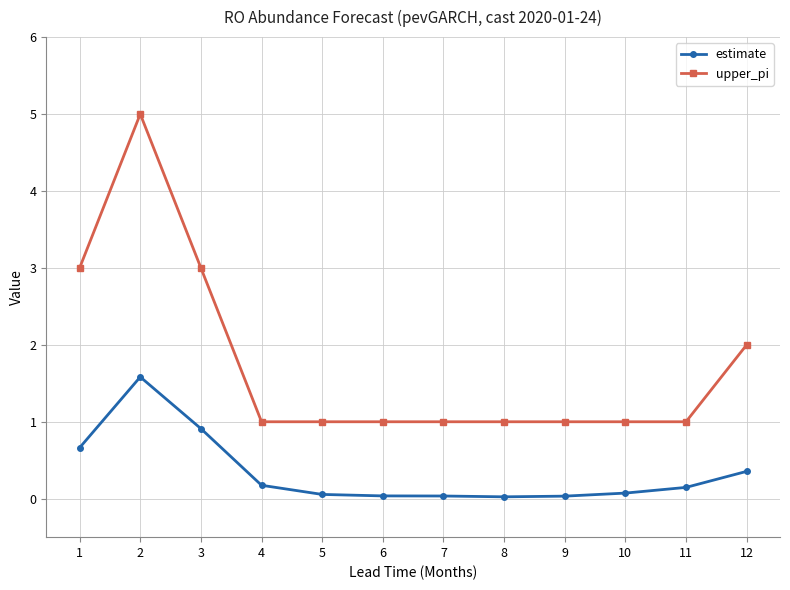

What is the average value of the upper_pi series?

1.8